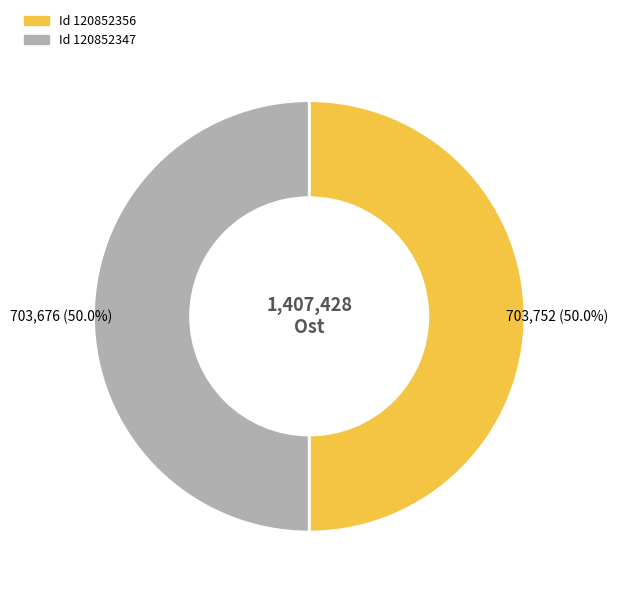

Count the number of slices in the pie.

2